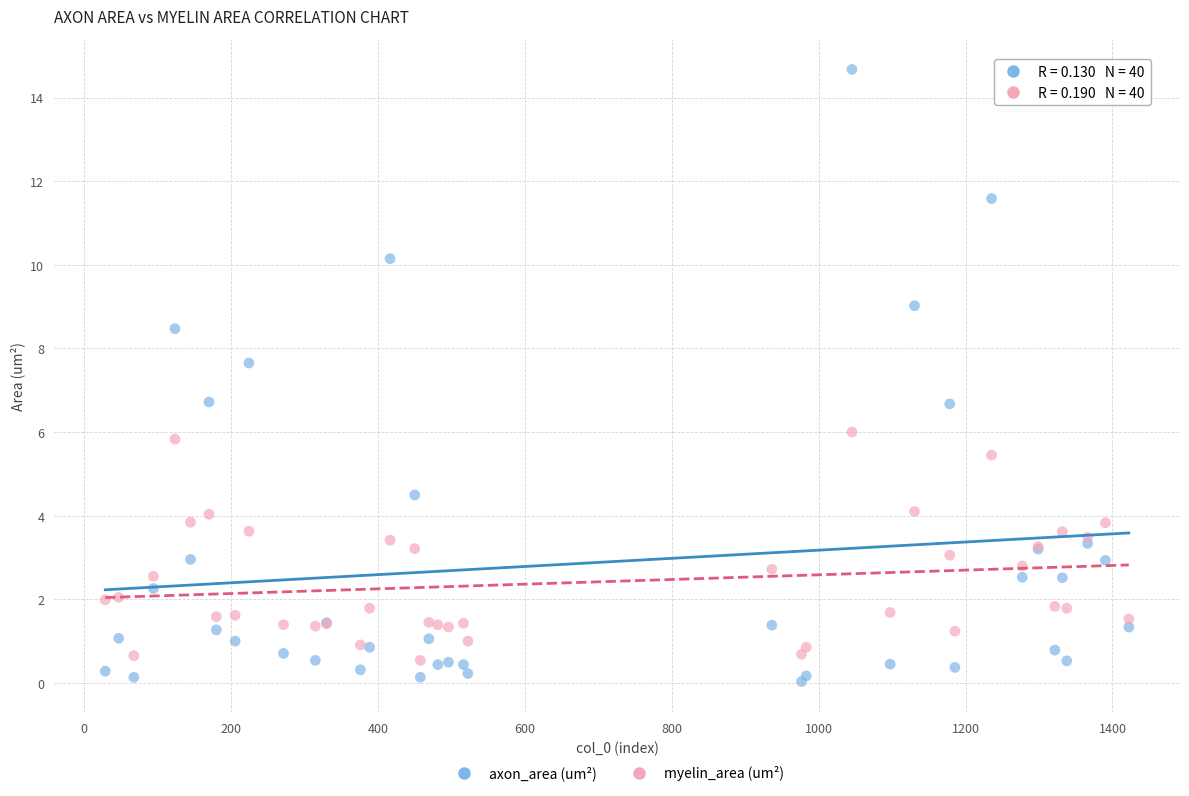

What is the X range (max minus min) for the scatter plot?

1393.1